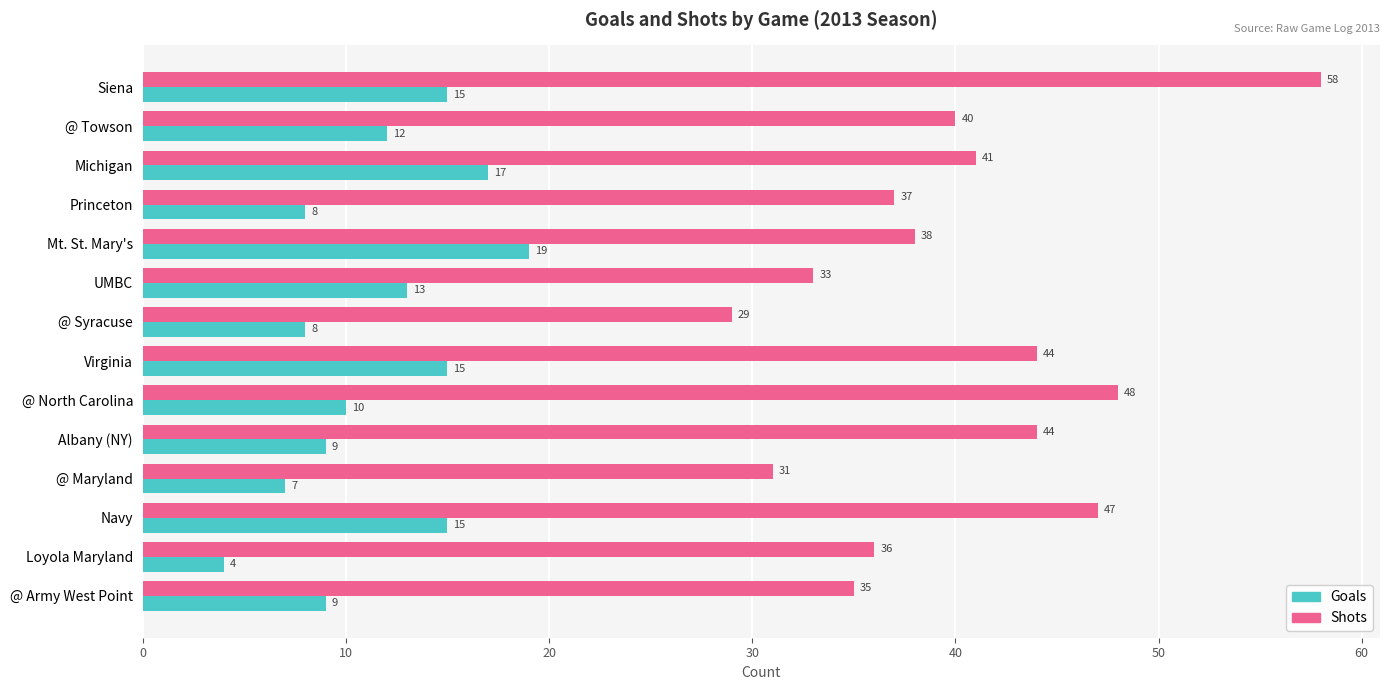

What is the total value across all series at @ North Carolina?

58